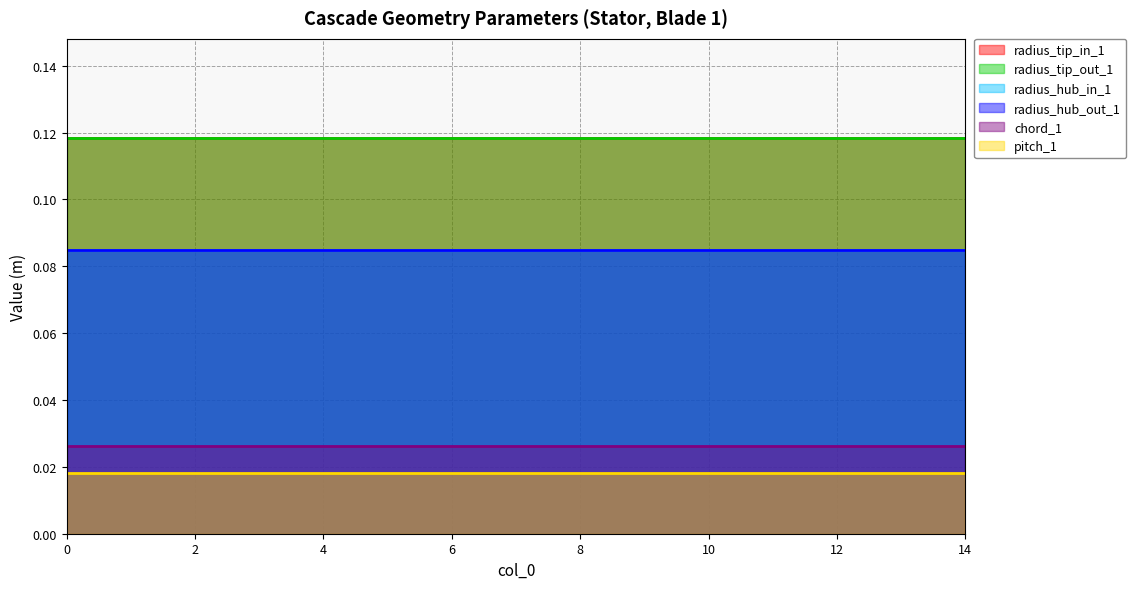

List the series in order of their peak value, lowest first.

pitch_1, chord_1, radius_hub_in_1, radius_hub_out_1, radius_tip_in_1, radius_tip_out_1